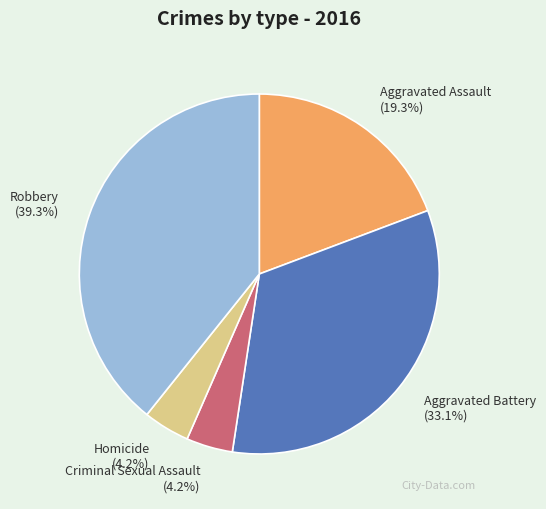

Which category has the biggest portion of the pie?

Robbery